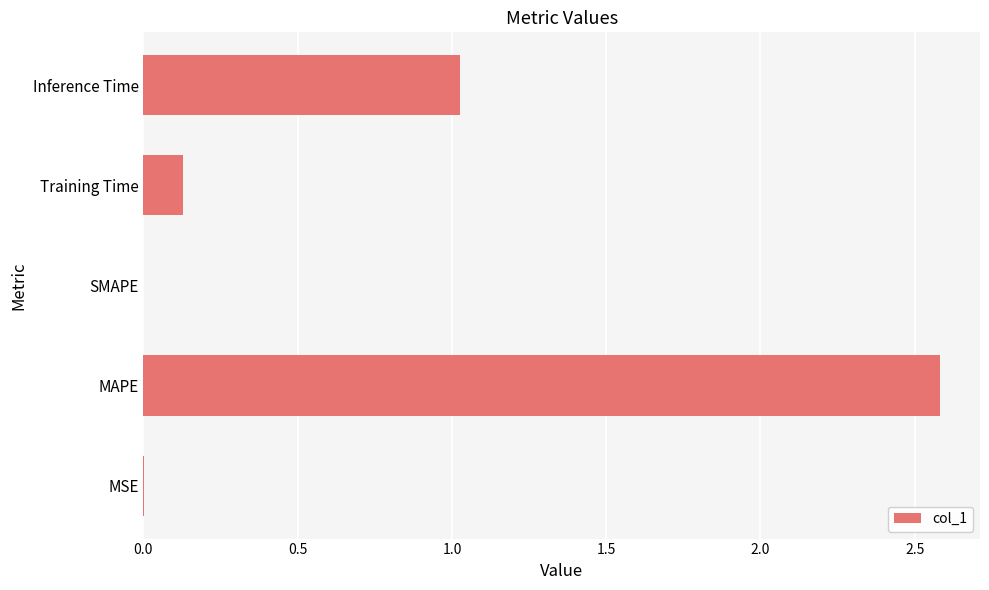

How many data points does each series have?

5